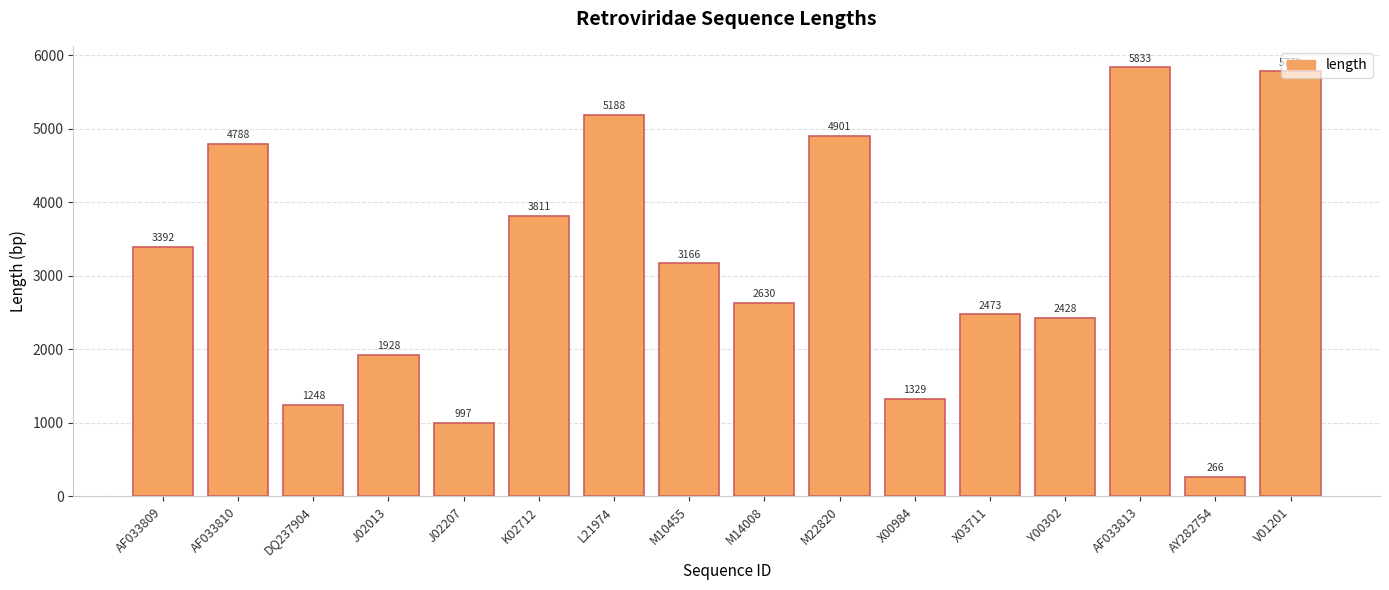

Rank the categories by value from highest to lowest.

AF033813, V01201, L21974, M22820, AF033810, K02712, AF033809, M10455, M14008, X03711, Y00302, J02013, X00984, DQ237904, J02207, AY282754